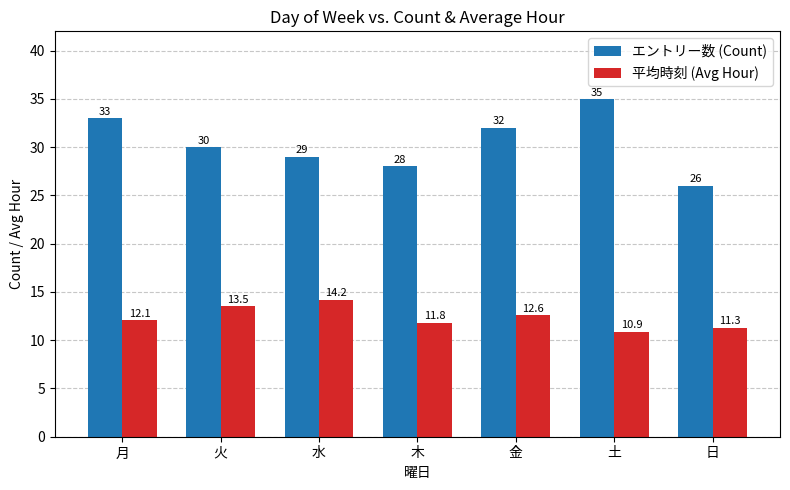

How many values in the エントリー数 (Count) series are below 30?

3